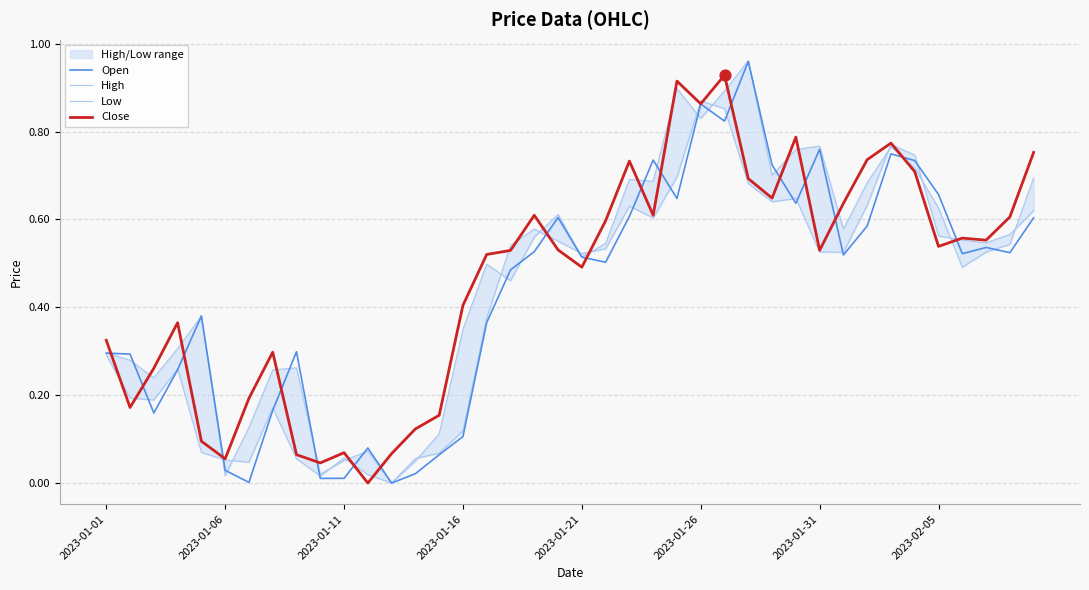

What is the total value across all series at 28?

2.7